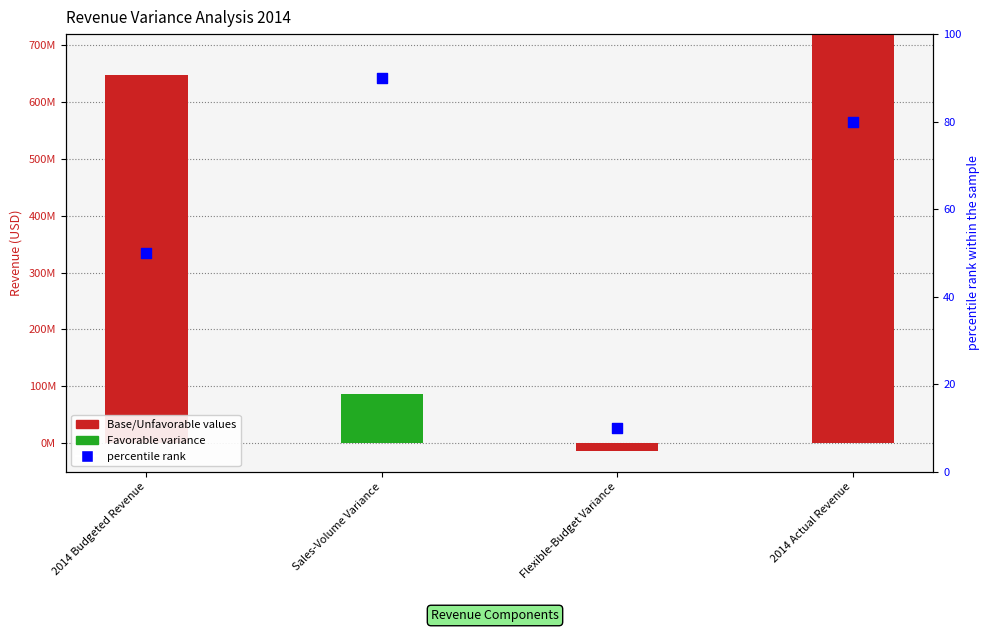

What is the total value across all series at Sales-Volume Variance?

85660090